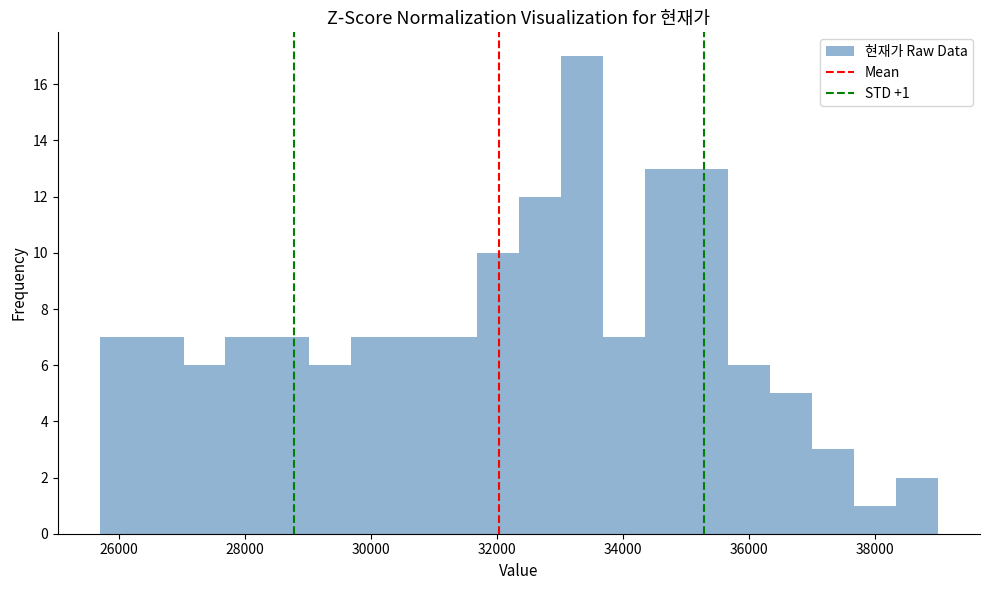

Read against the x-axis, roughly where is the centre of the tallest bar?

33400